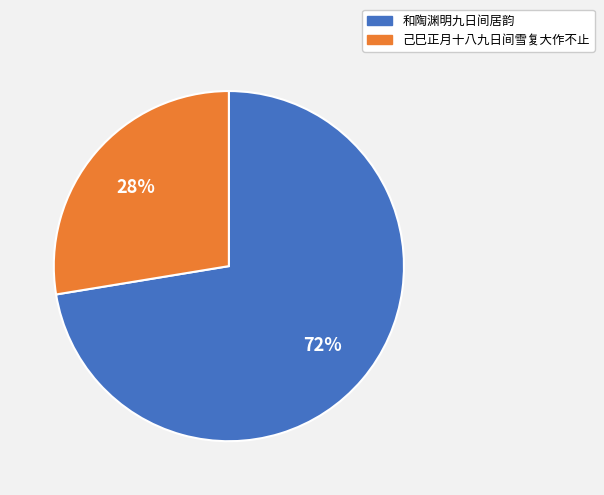

To the nearest percent, what is the combined percentage of 和陶渊明九日间居韵 and 己巳正月十八九日间雪复大作不止?

100%